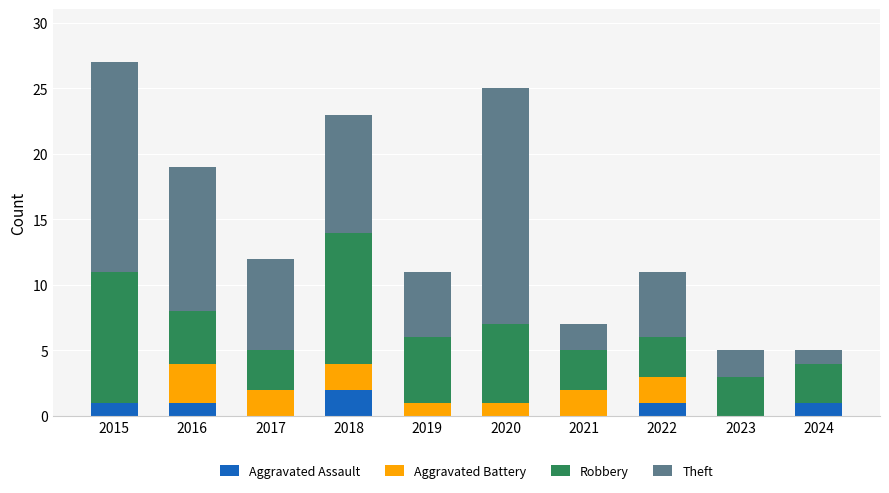

How many categories are shown in the chart?

10